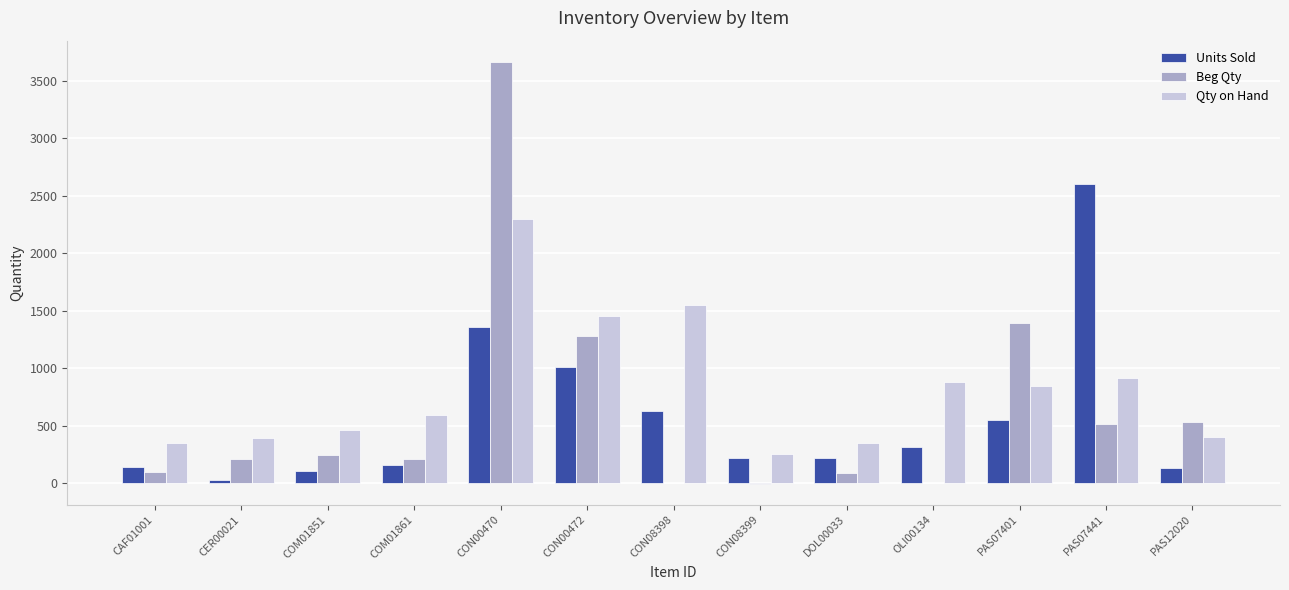

The value of Beg Qty at PAS07401 is 294. True or false?

False